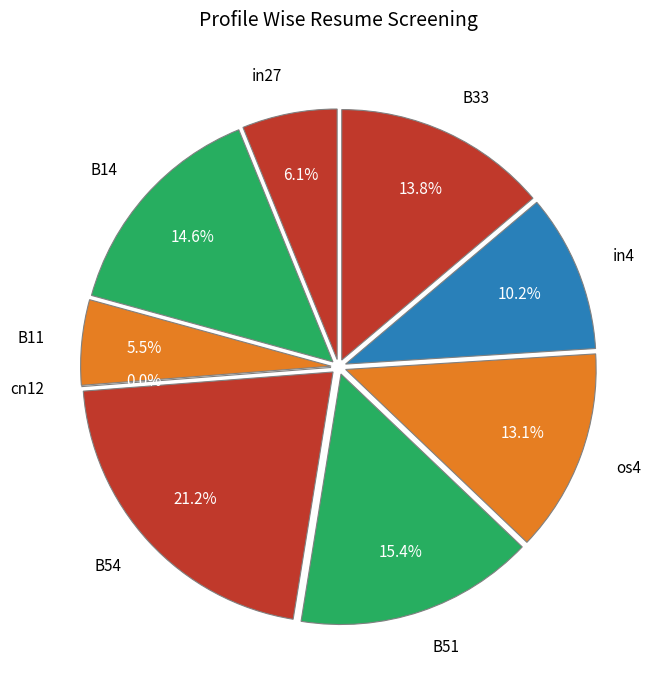

How many slices are in this pie chart?

9